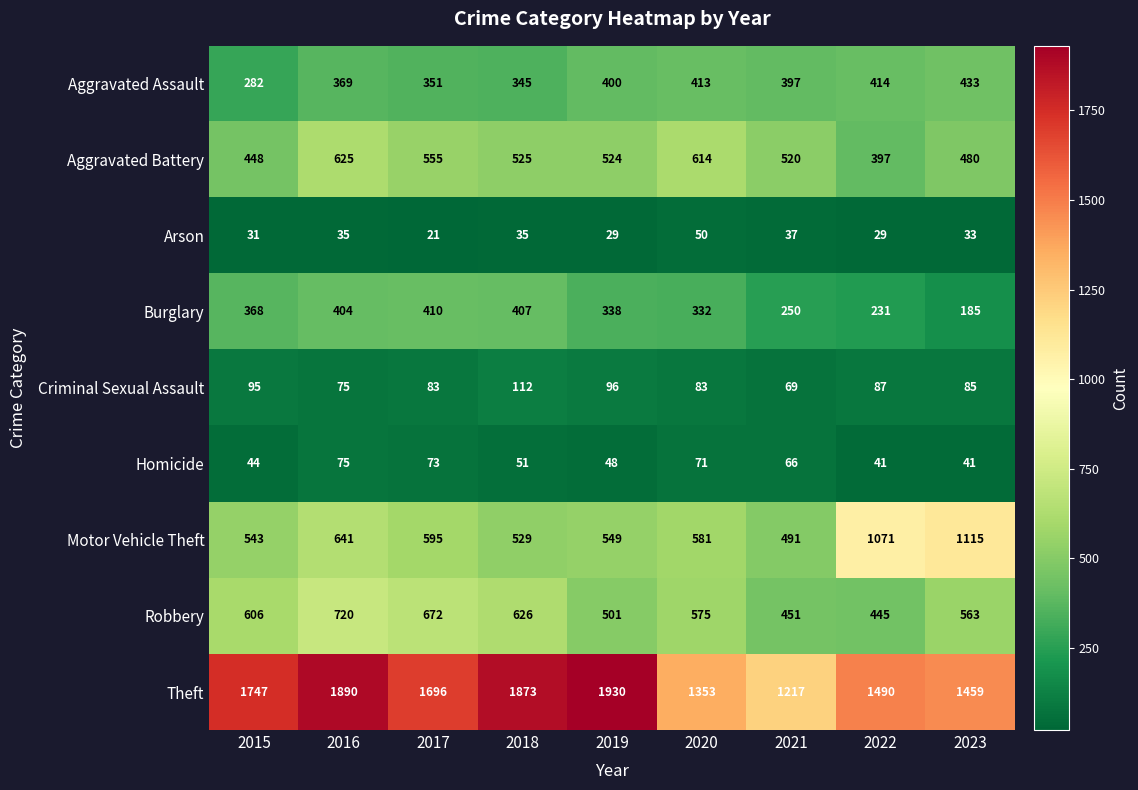

Which series has the largest range (max minus min)?

Theft